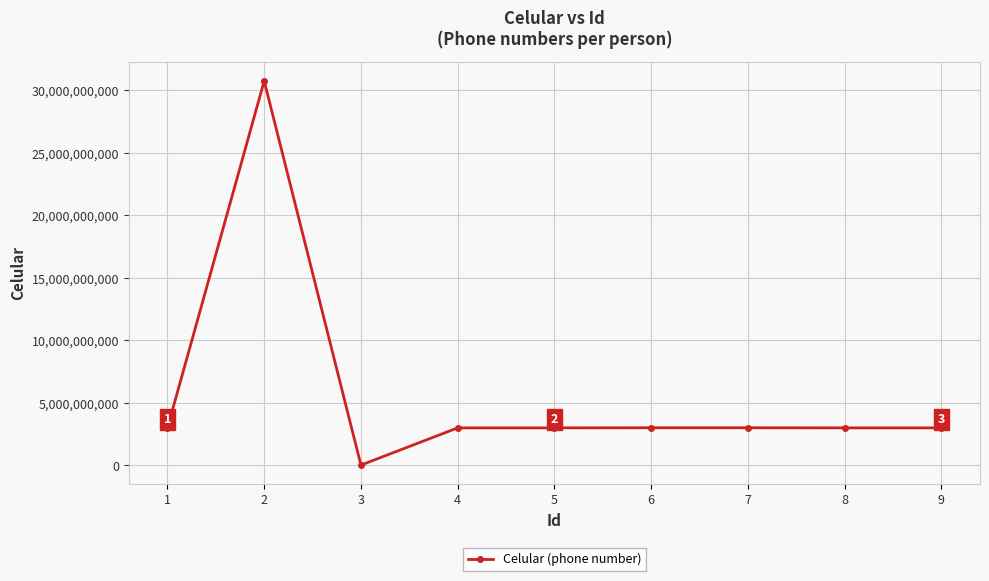

What is the minimum value shown in the chart?

31245456